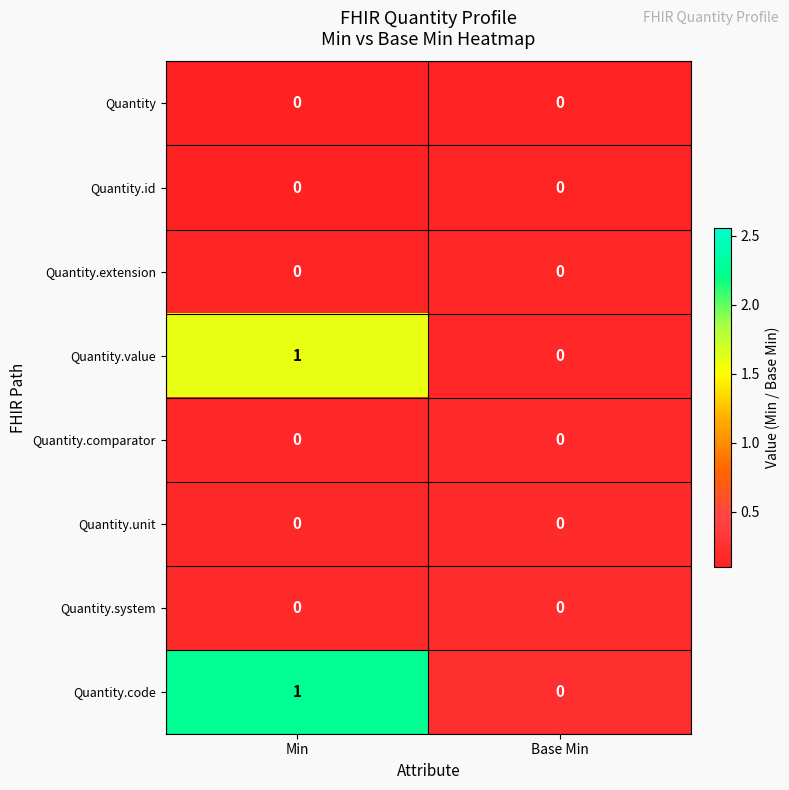

At which label is Quantity.code closest to 0?

Base Min